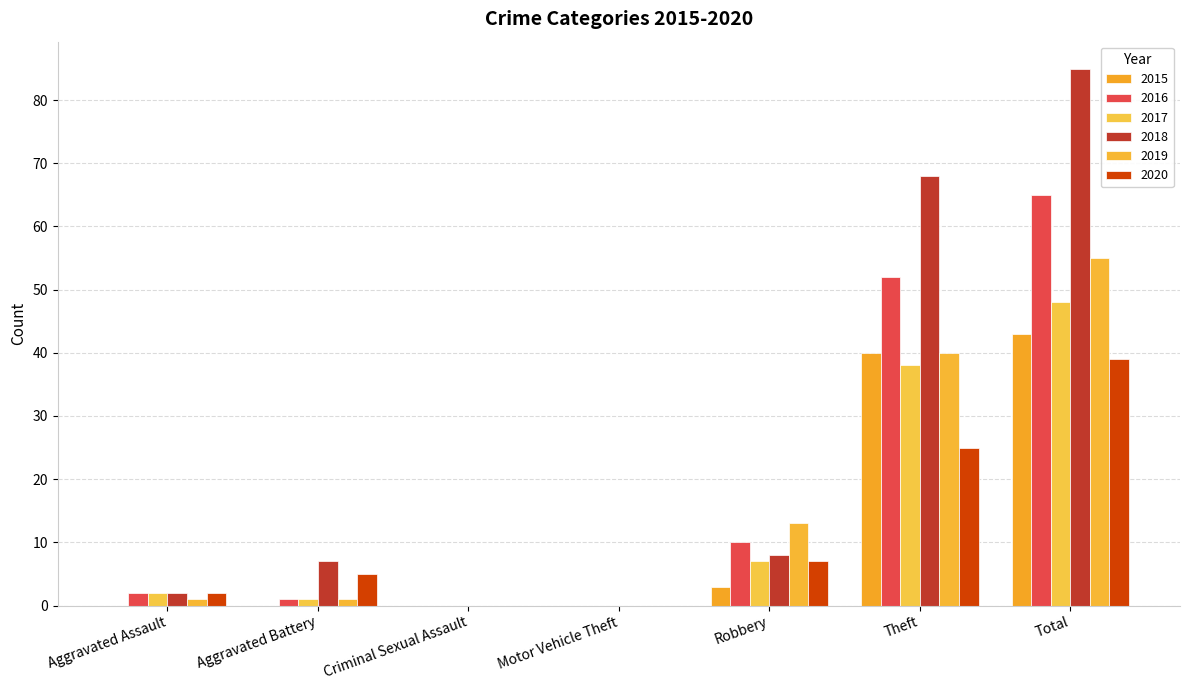

Which category has the lowest value in the 2015 series?

Aggravated Assault